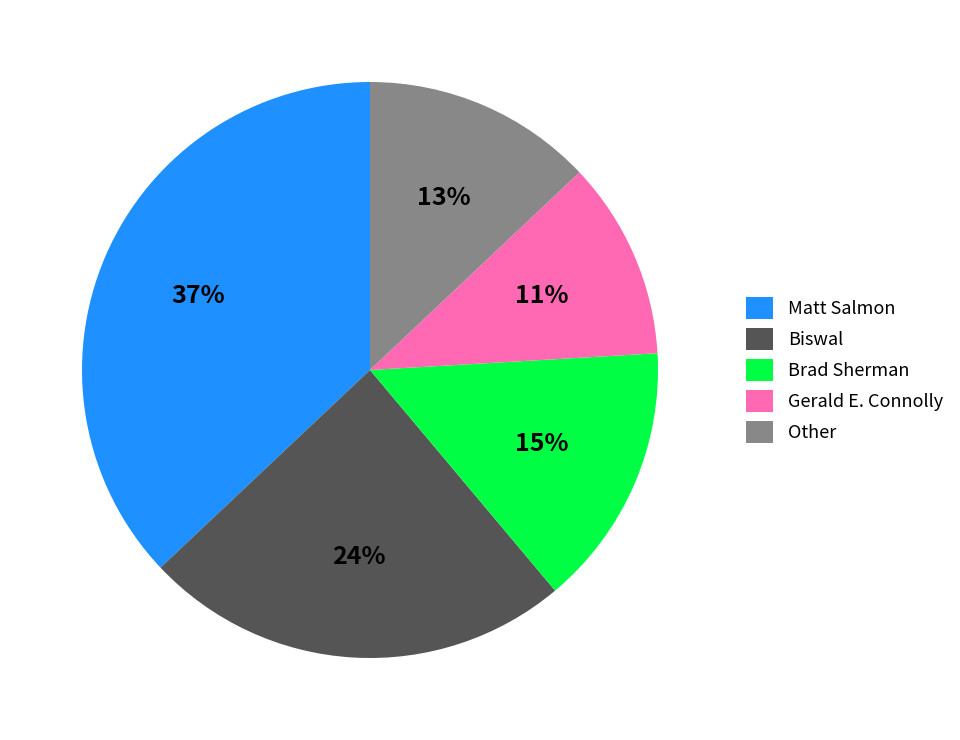

Is it true that Other is 13% of the pie?

True